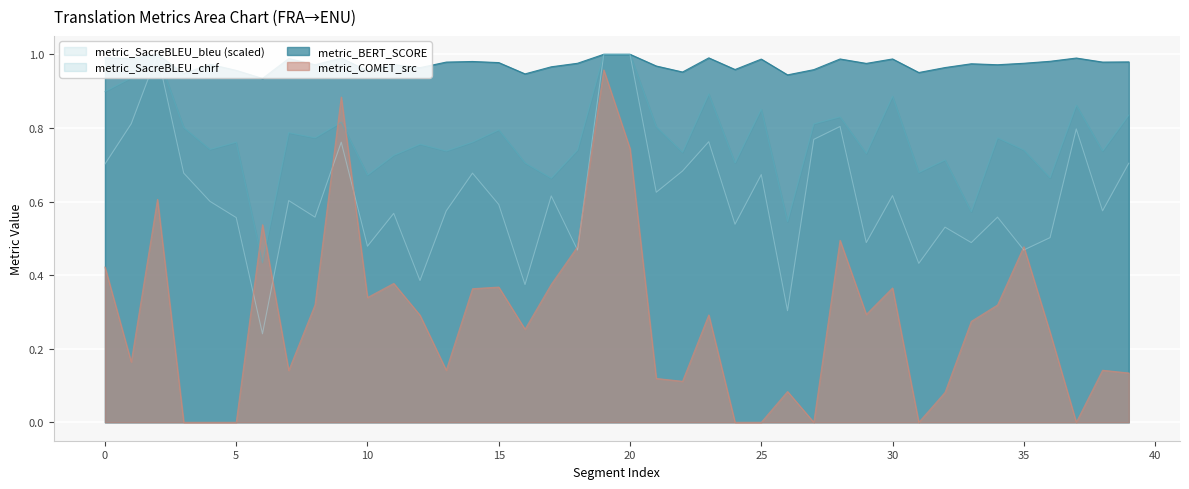

What is the spread (max minus min) of values at 33?

0.7